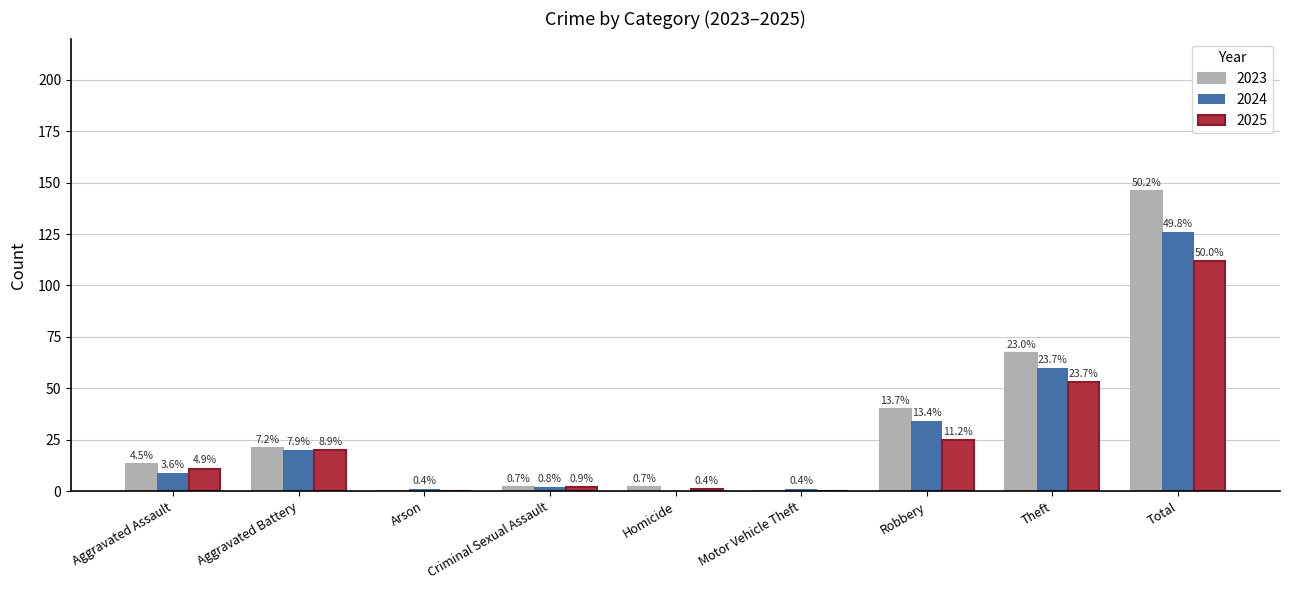

What is the difference between the 2023 values at Robbery and Arson?

40